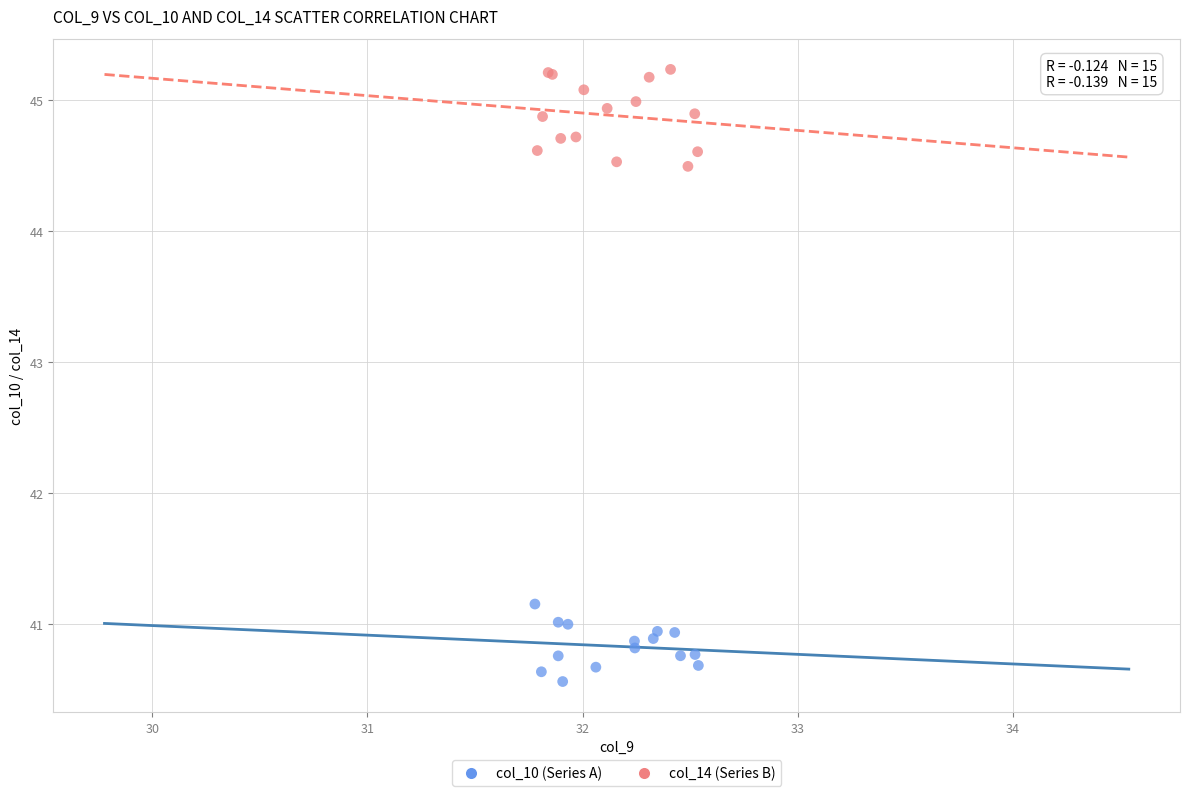

Which series has the largest Y range (max minus min)?

col_14 (Series B)